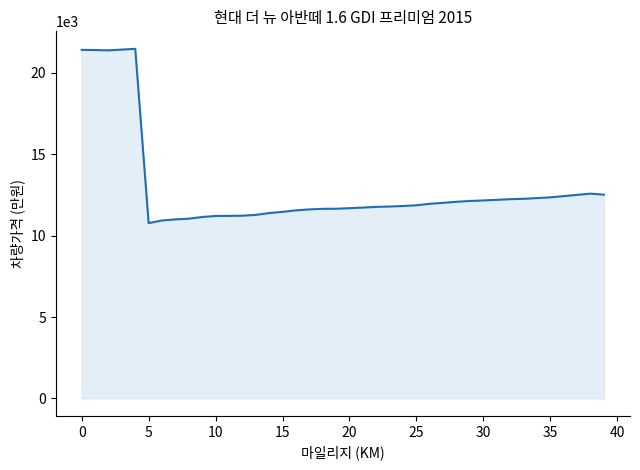

What is the smallest value displayed?

10769